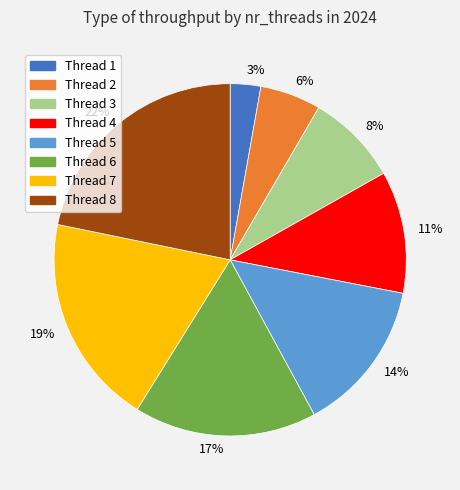

To the nearest percent, what is the average slice percentage?

12%